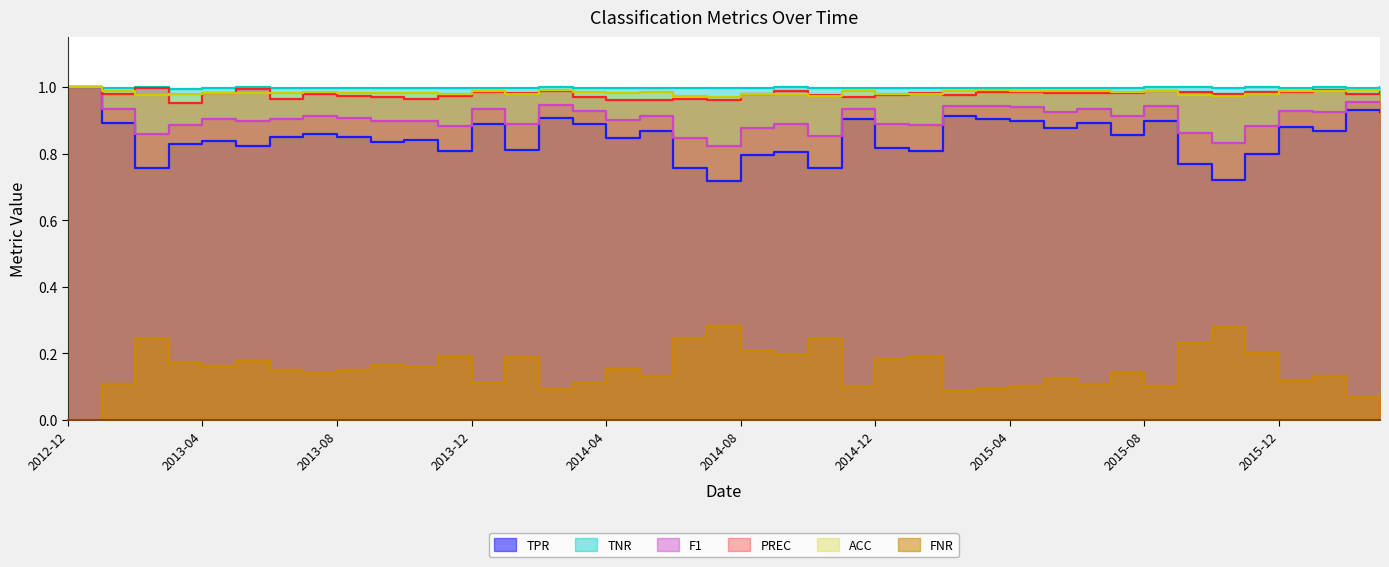

How many lines are shown in the chart?

6